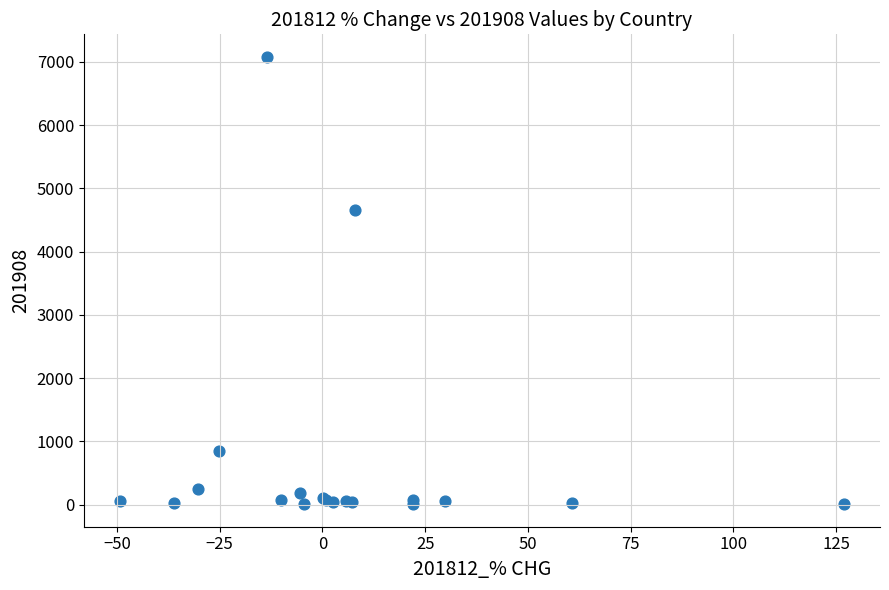

What Y value in the scatter plot is closest to 3542?

4658.9